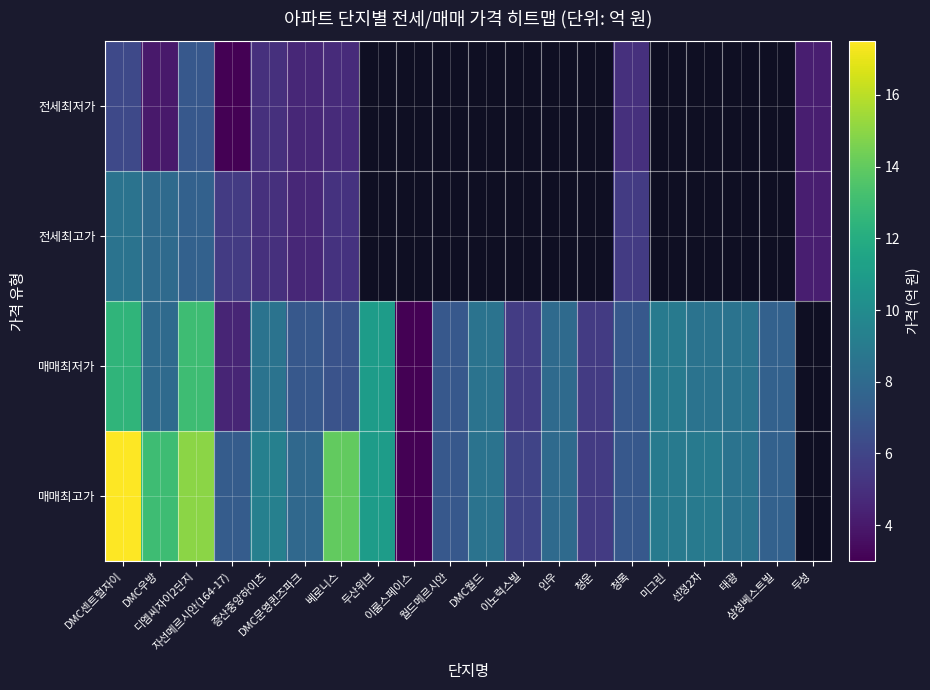

What is the difference between the 전세최저가 values at 베로니스 and DMC문영퀸즈파크?

0.2